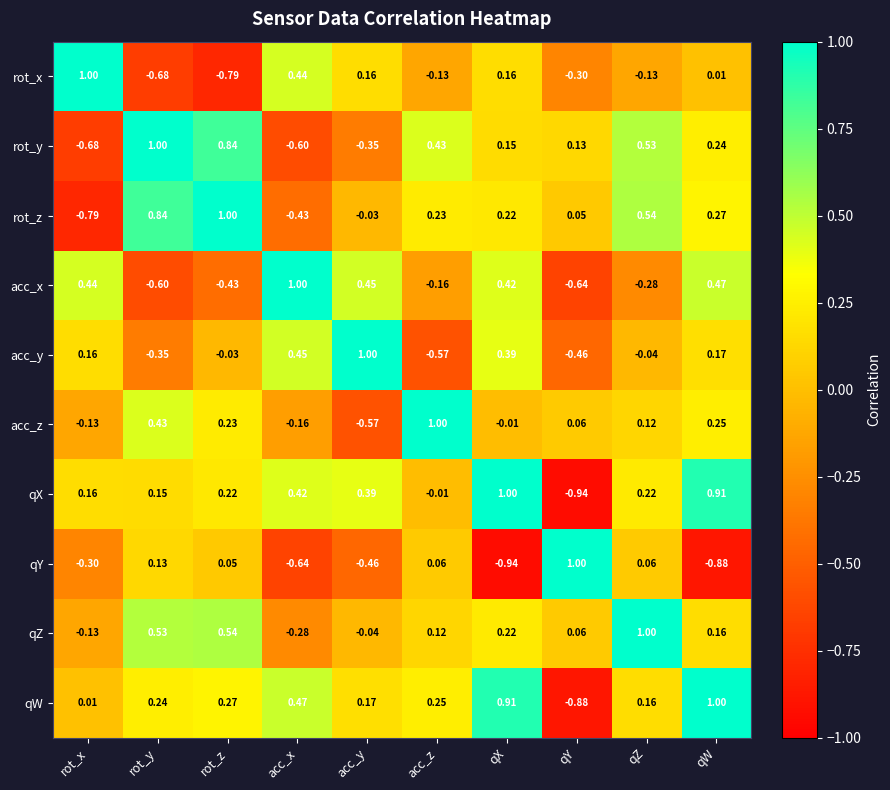

At acc_x, list the series in order from largest to smallest.

acc_x, qW, acc_y, rot_x, qX, acc_z, qZ, rot_z, rot_y, qY